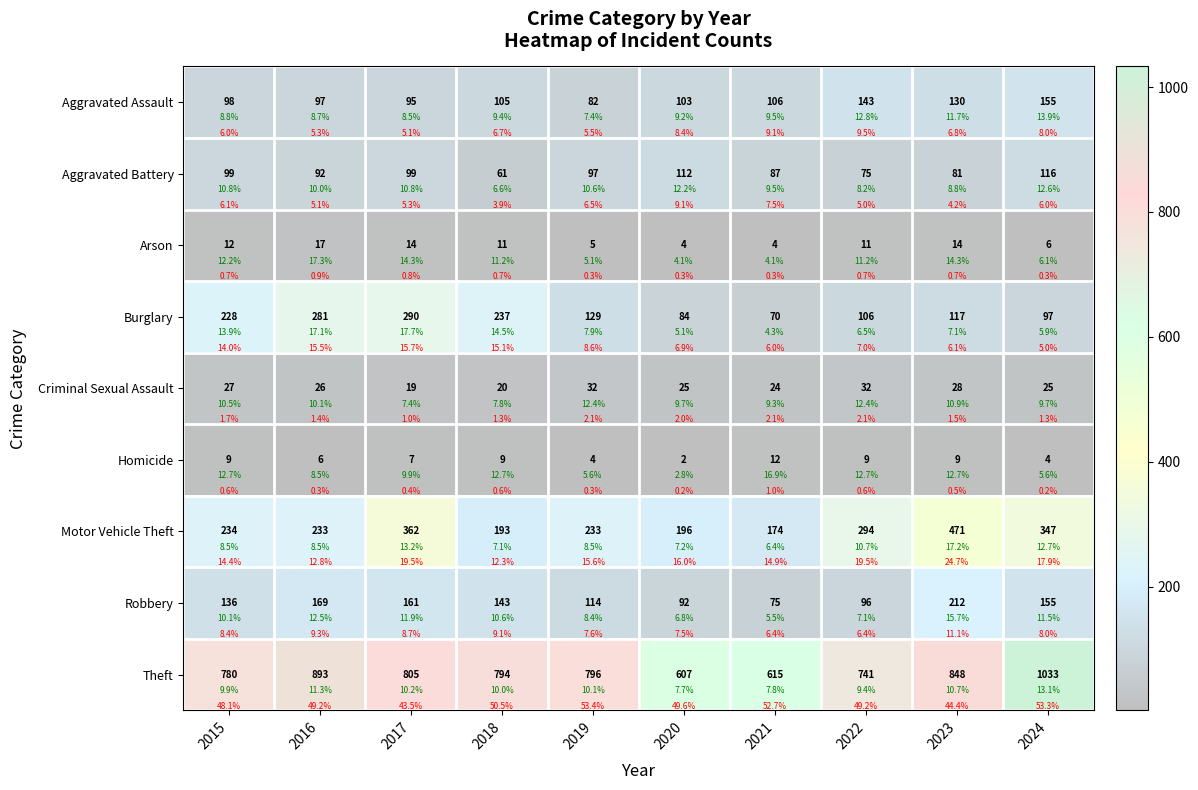

What is the difference between the maximum and second lowest values in the Motor Vehicle Theft series?

278